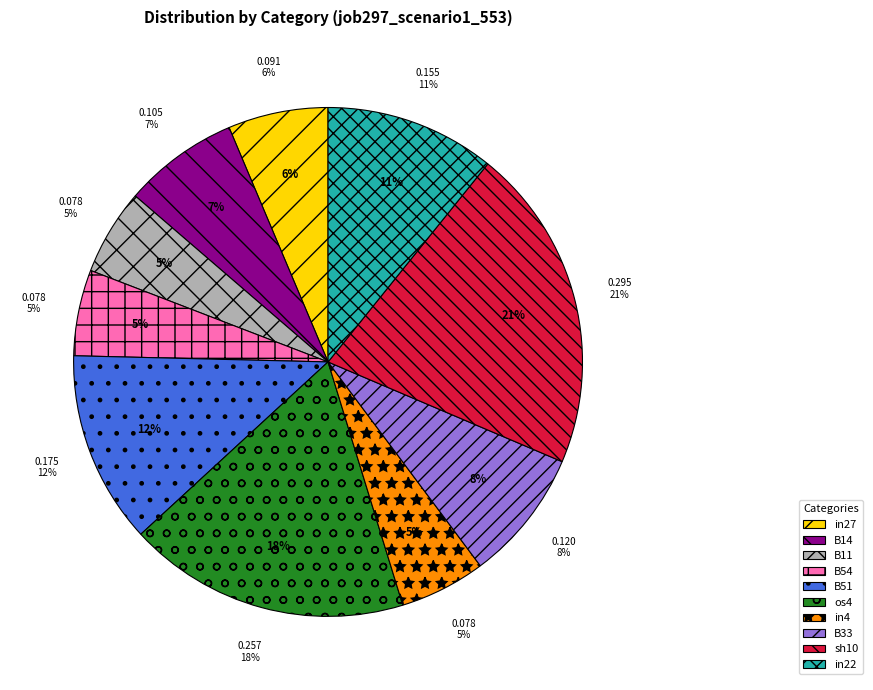

What is the largest slice in the pie chart?

sh10